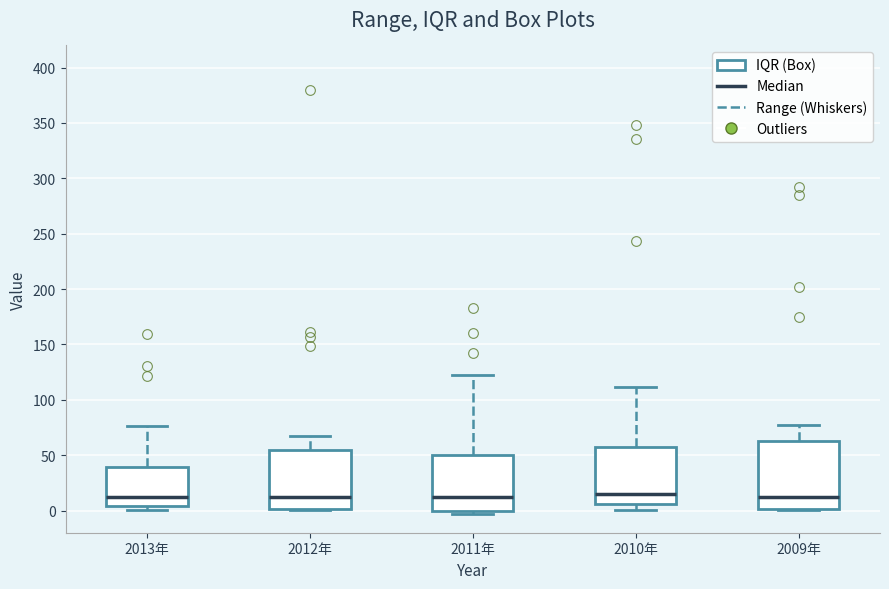

Comparing the boxes themselves (not the whiskers), which one is the tallest?

2009年